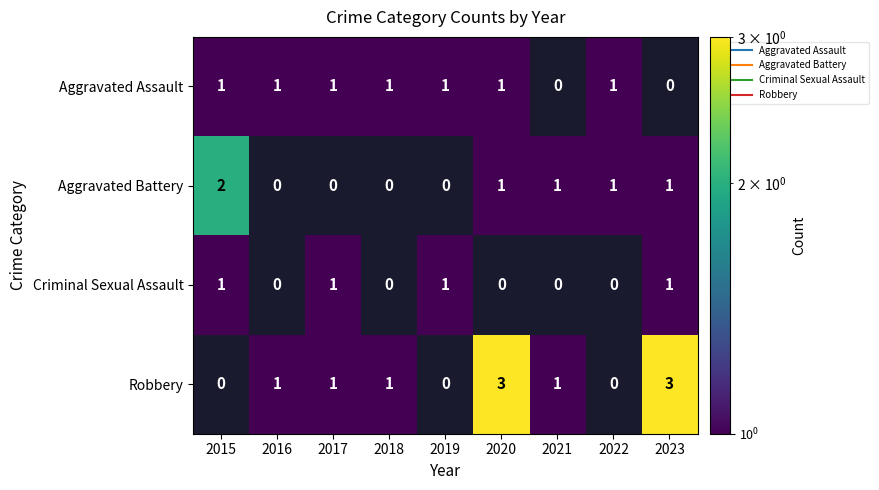

What is the highest value of the Criminal Sexual Assault series?

1.0